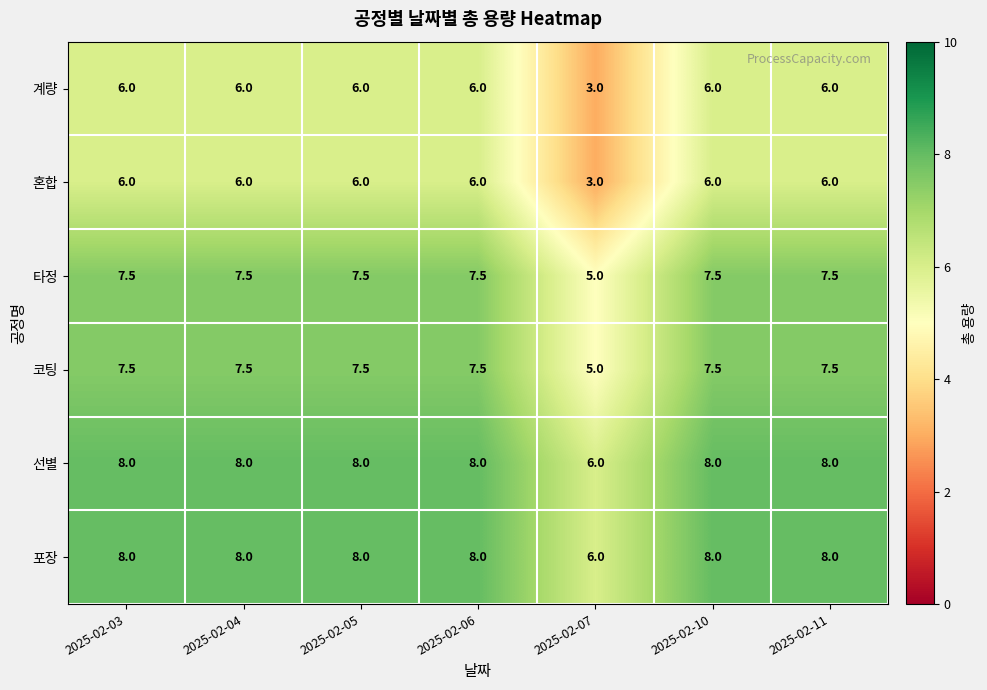

What is the total value across all series at 2025-02-07?

28.0